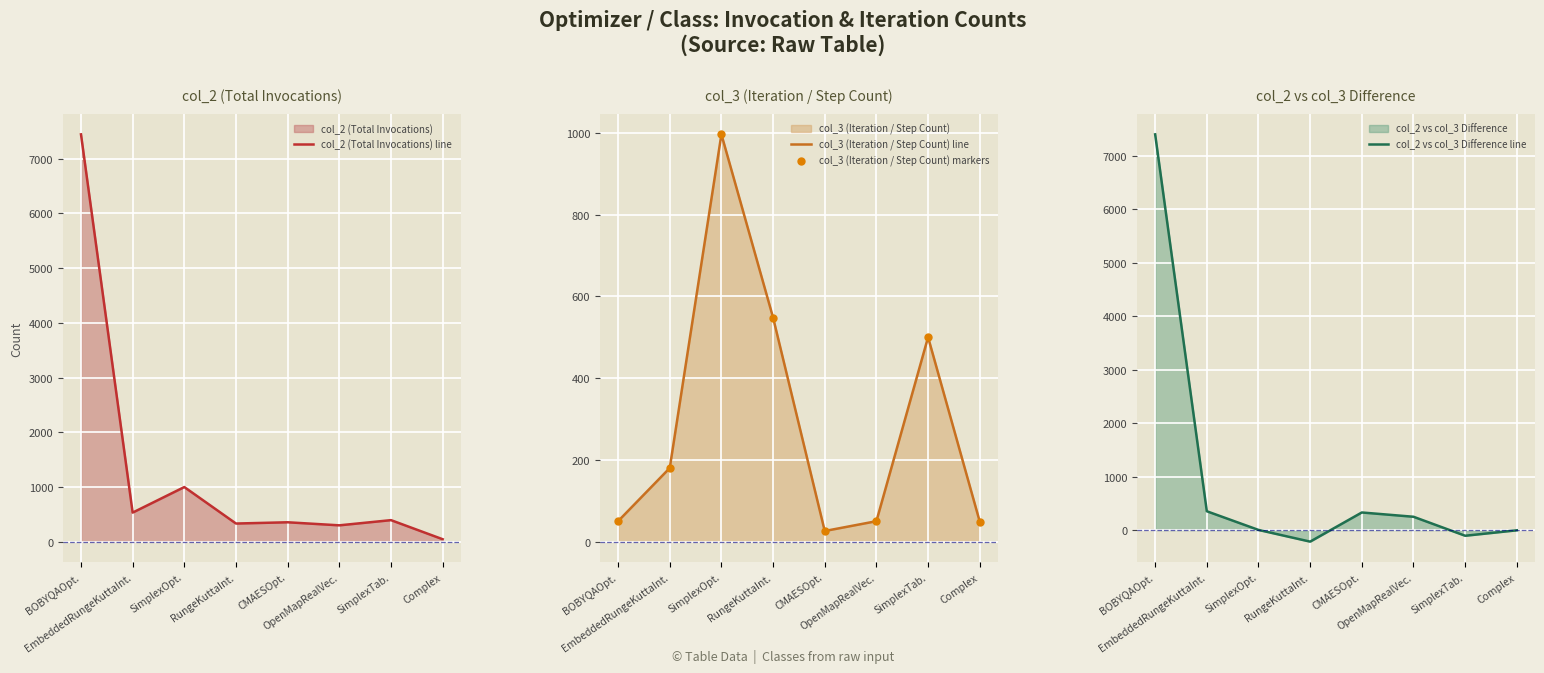

At which label does col_2 (Total Invocations) line first exceed 393?

BOBYQAOpt.